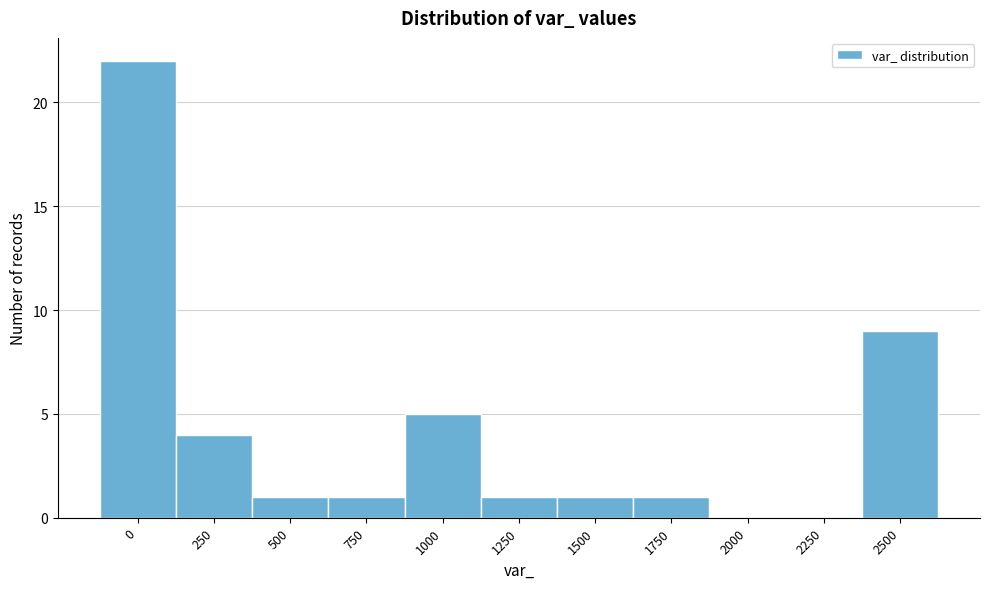

Reading left to right, transcribe all the data shown in this chart.

0=22	250=4	500=1	750=1	1000=5	1250=1	1500=1	1750=1	2000=0	2250=0	2500=9